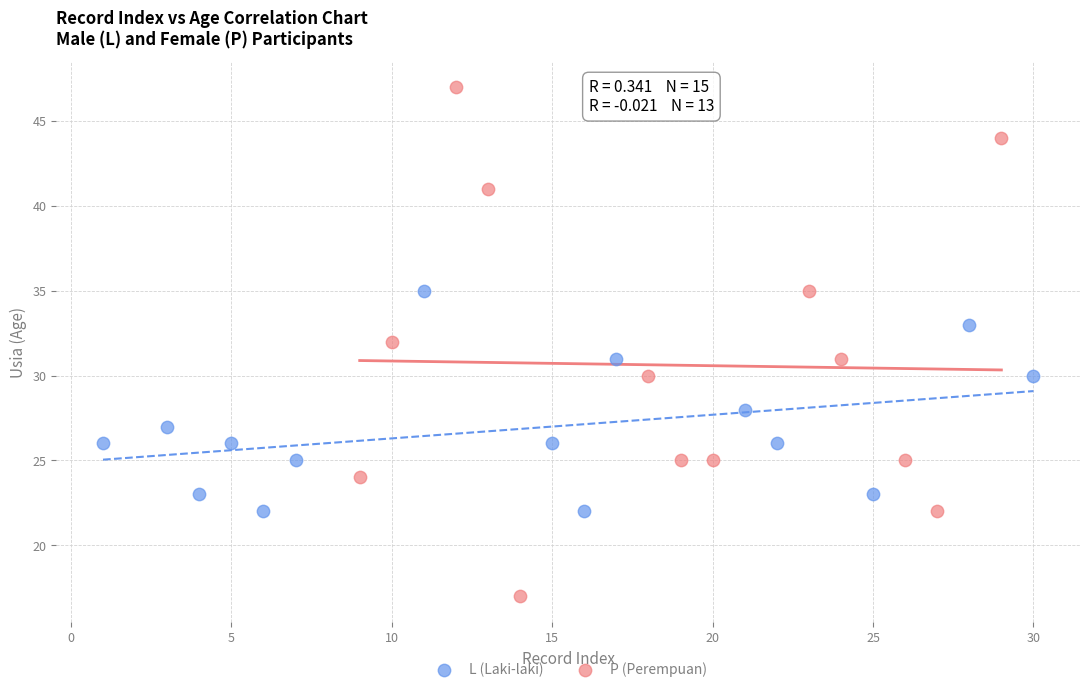

Which series contains the highest Y value?

P (Perempuan)